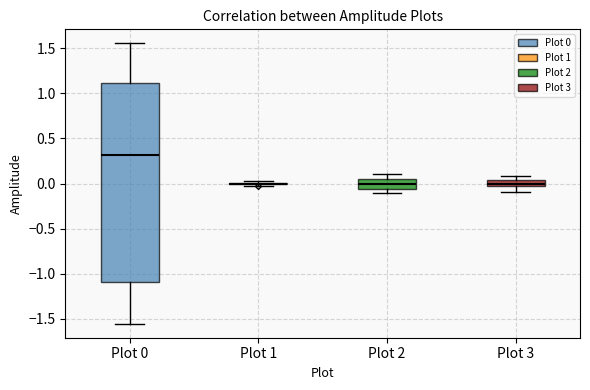

Comparing the boxes themselves (not the whiskers), which one is the tallest?

Plot 0